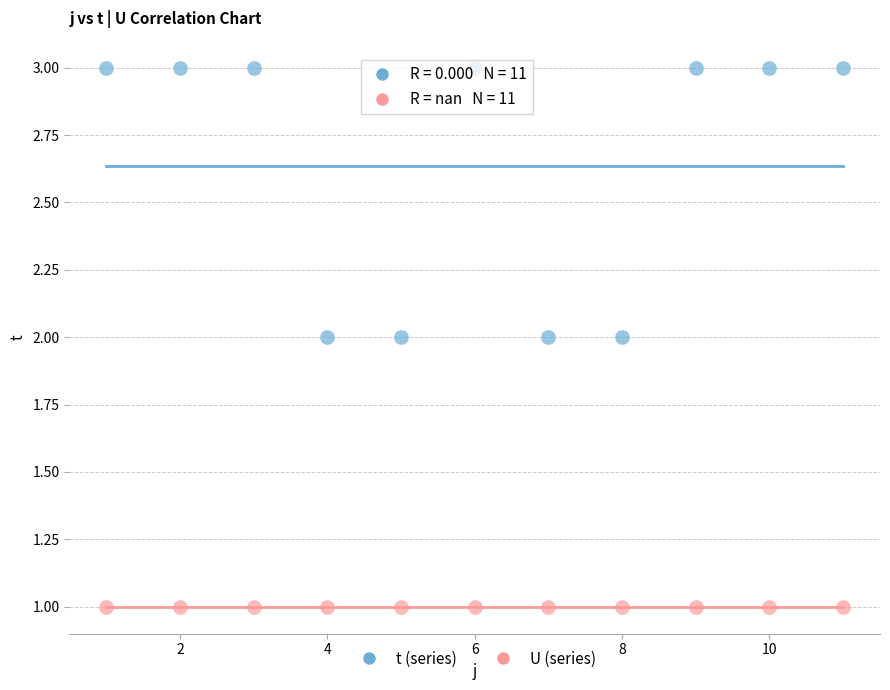

Which series contains the lowest Y value?

U (series)